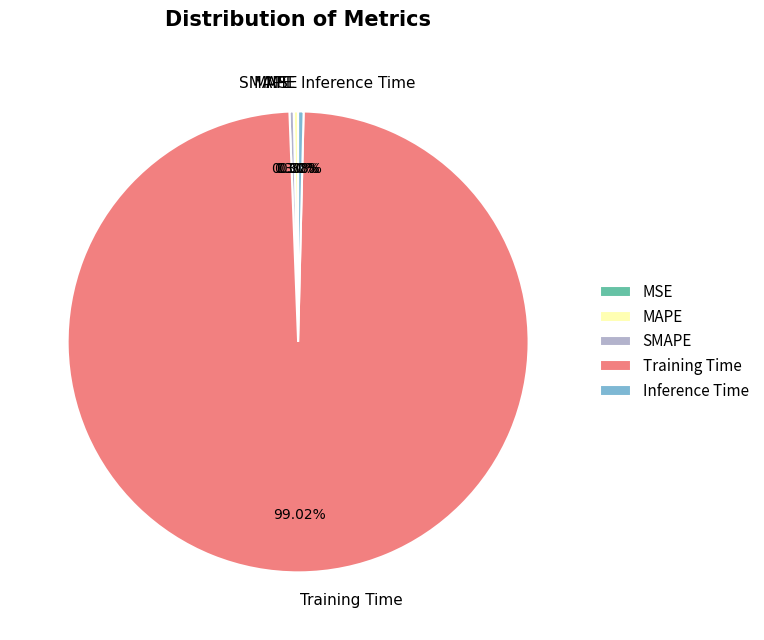

True or false: Inference Time accounts for 0% of the total.

True